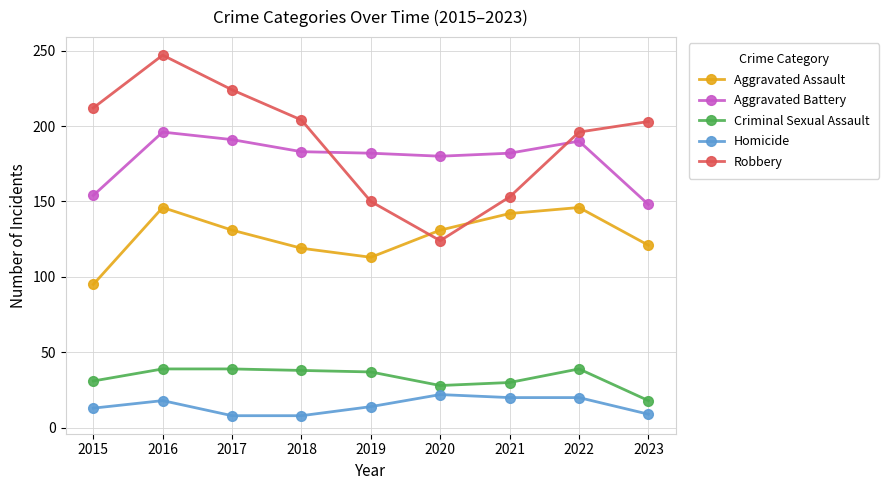

How many interior local peaks does the Aggravated Assault series have?

2